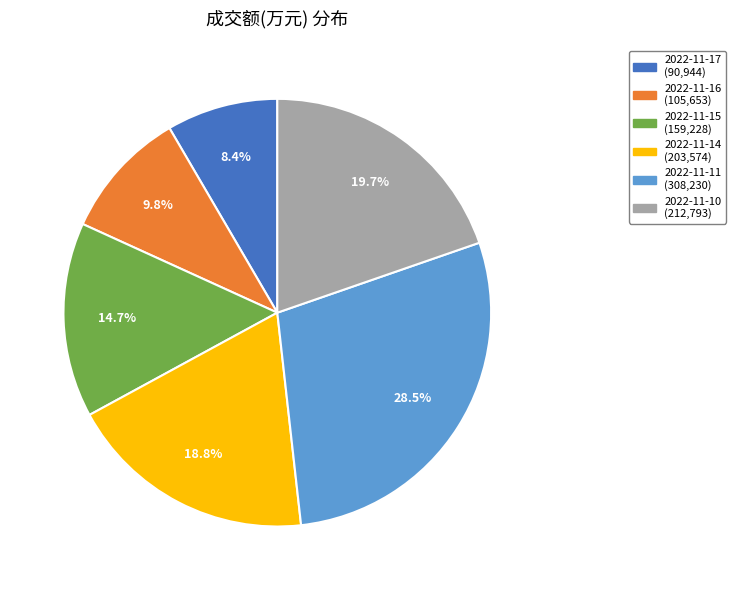

How many segments does this pie chart have?

6